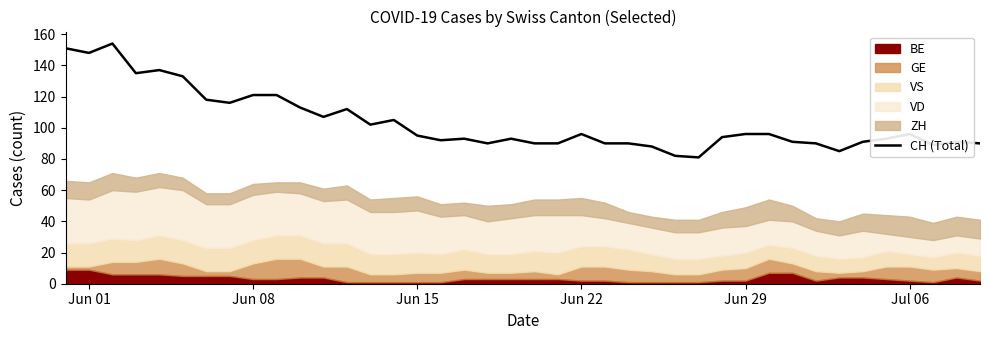

True or false: there are more than 0 points higher than both neighbors.

True